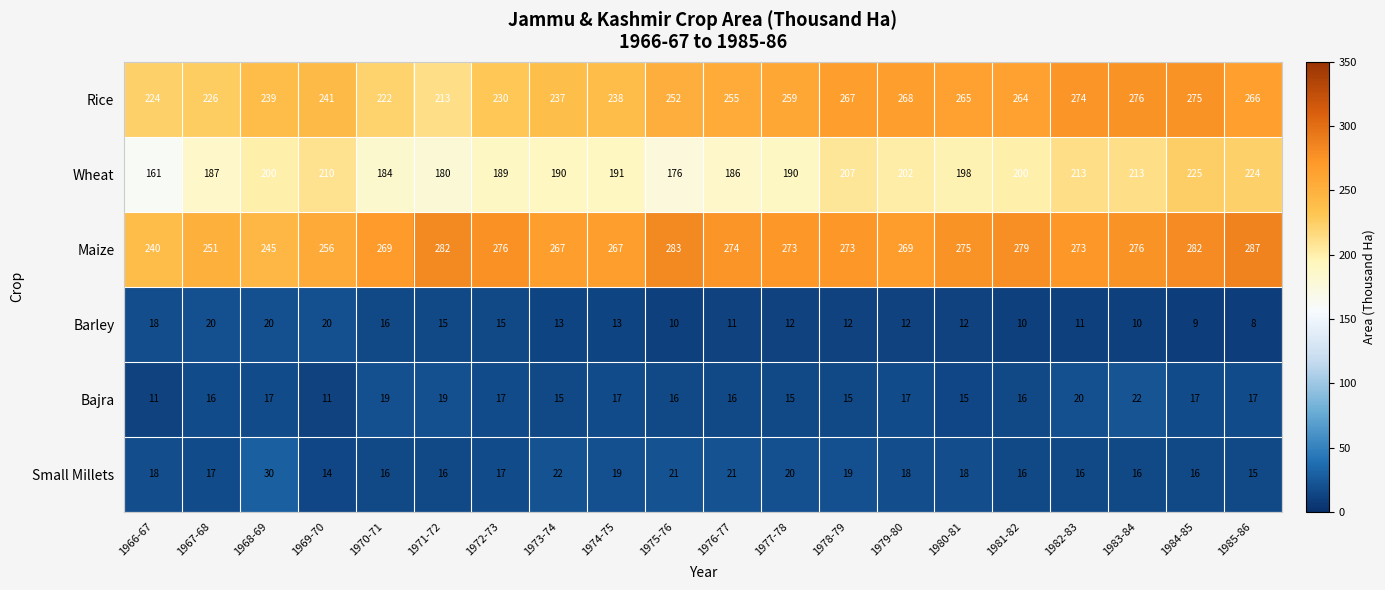

What is the spread (max minus min) of values at 1966-67?

229